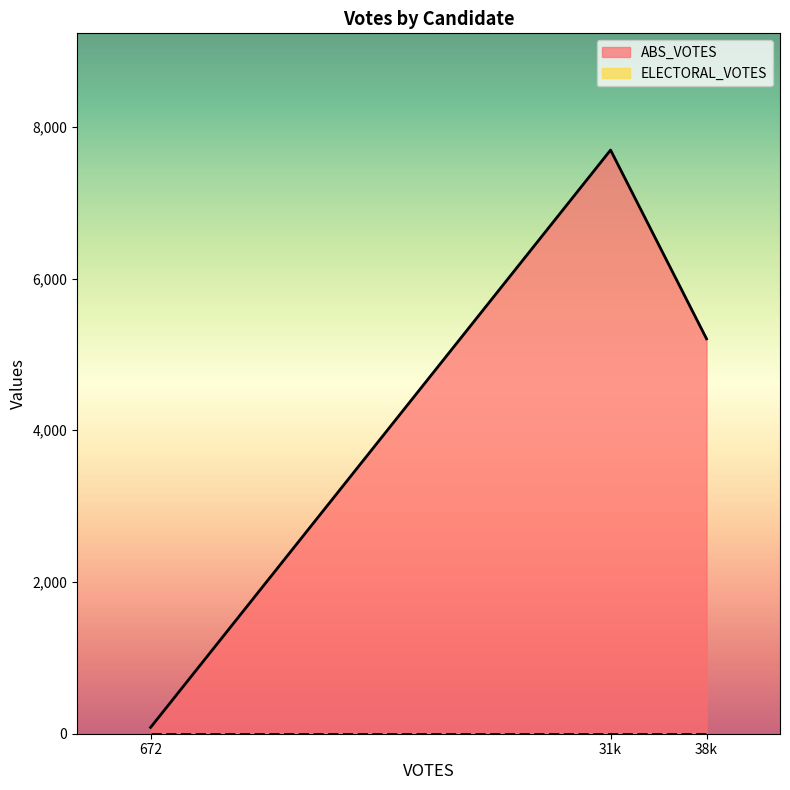

Which series has the largest total across all categories?

ABS_VOTES